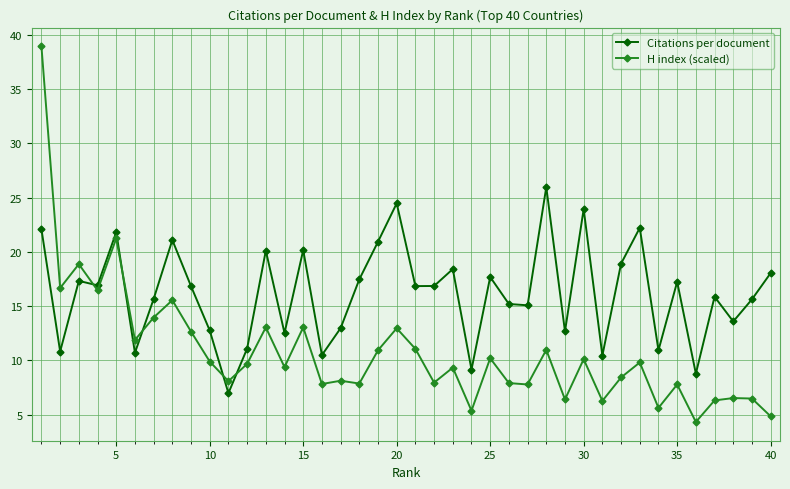

What is the difference between the second highest and second lowest values in the H index (scaled) series?

16.4